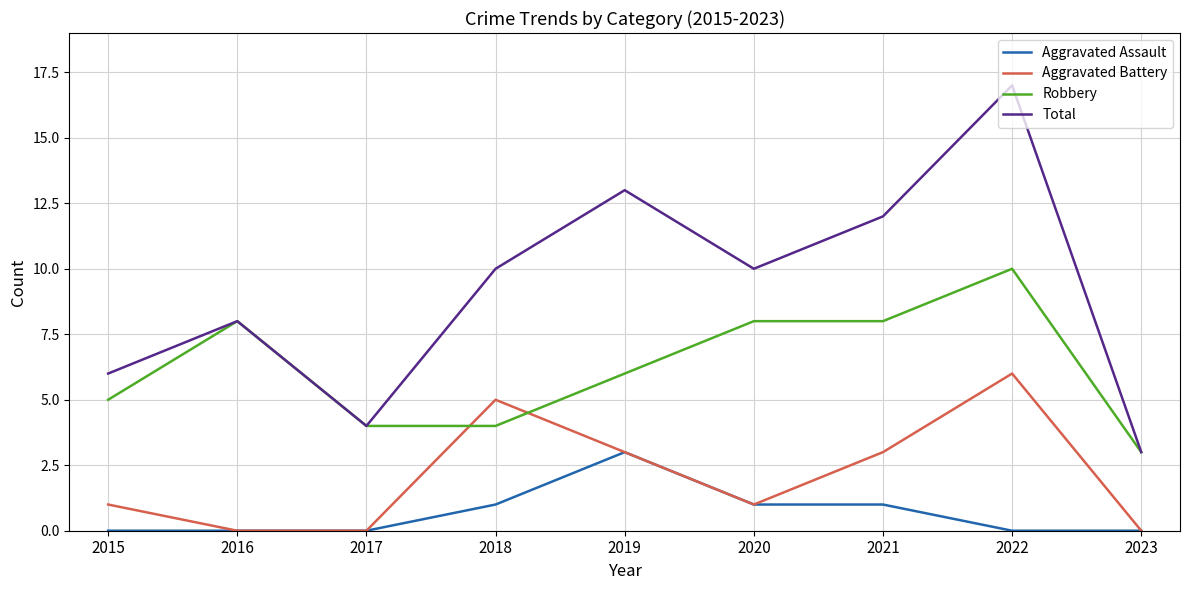

What value does the Total series have at 2015, to the nearest 5?

5